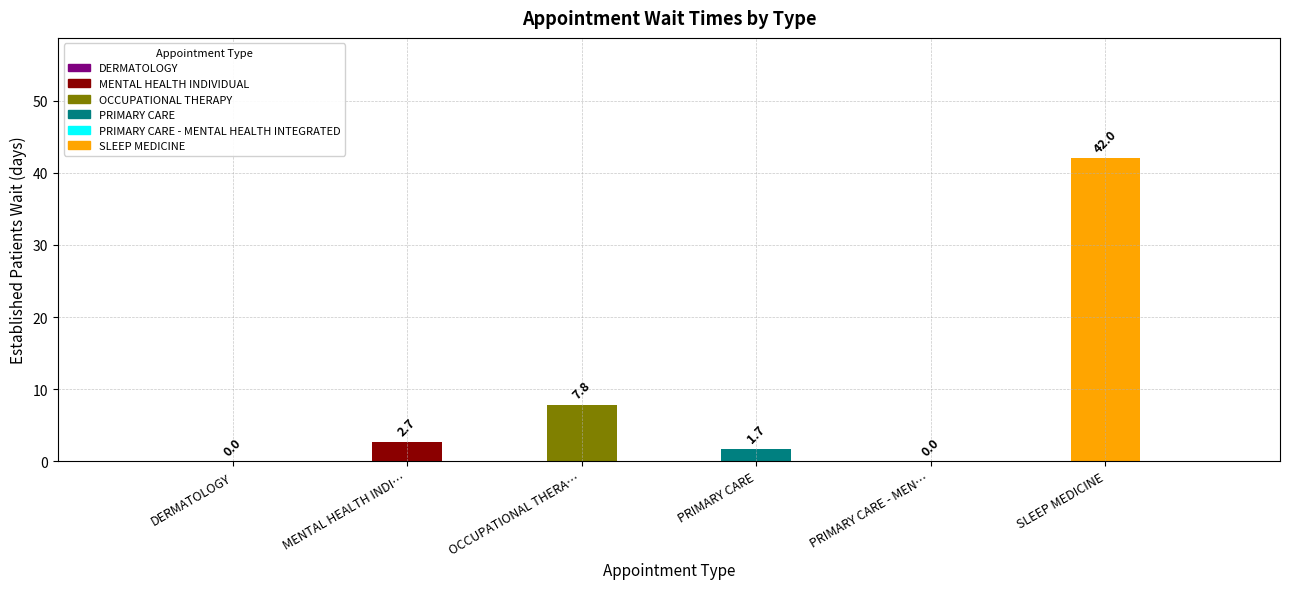

What is the label of the 1st bar from the left?

DERMATOLOGY